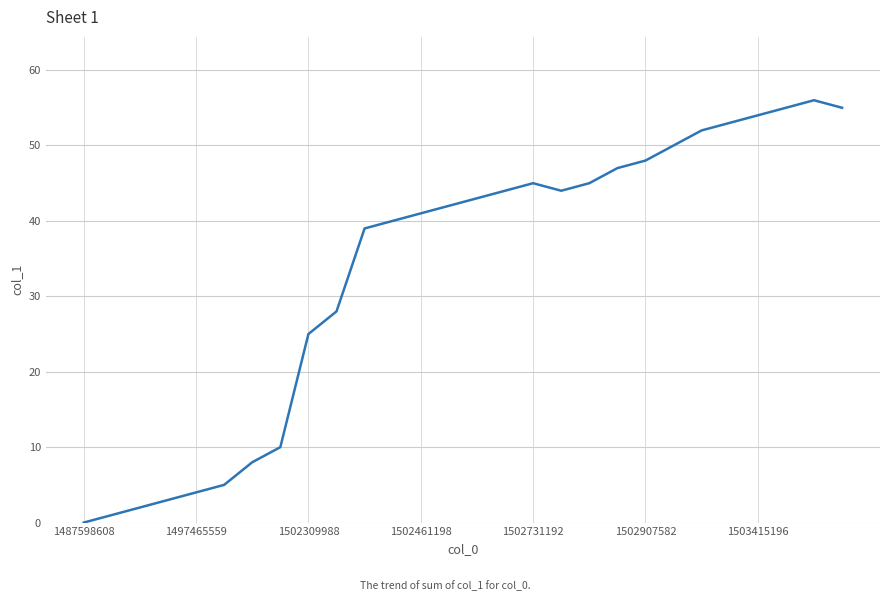

What is the maximum value shown in the chart?

56